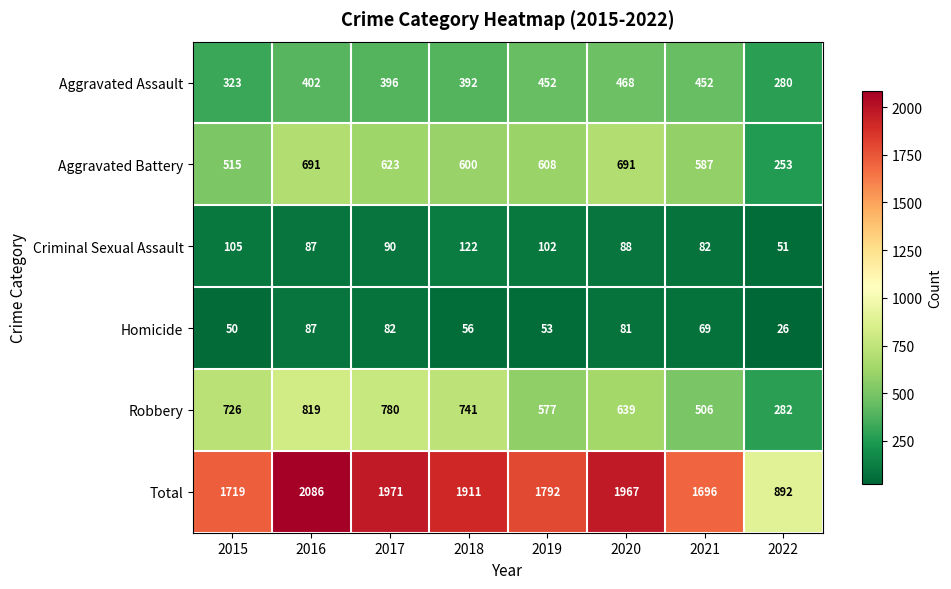

Rank the series at 2021 from highest to lowest value.

Total, Aggravated Battery, Robbery, Aggravated Assault, Criminal Sexual Assault, Homicide